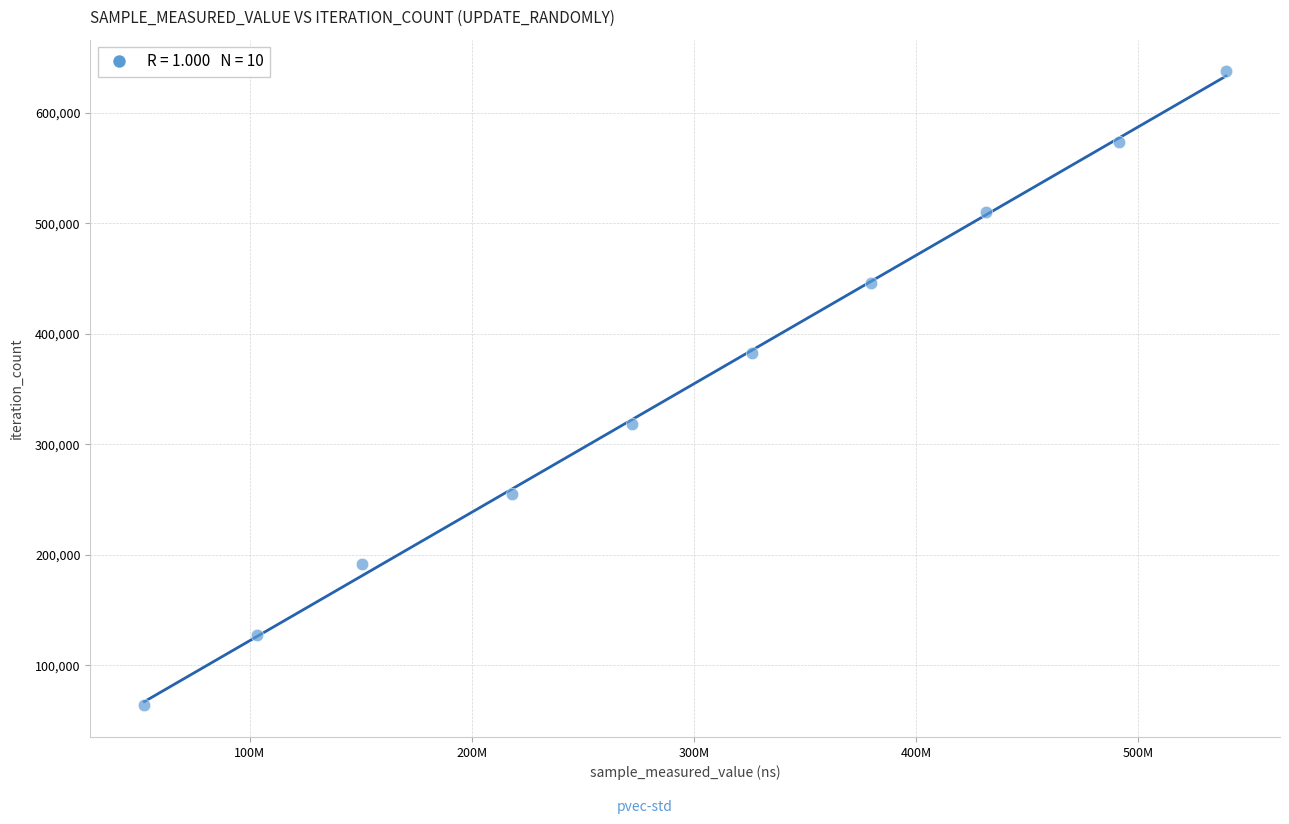

What is the range of Y values (max minus min)?

573804